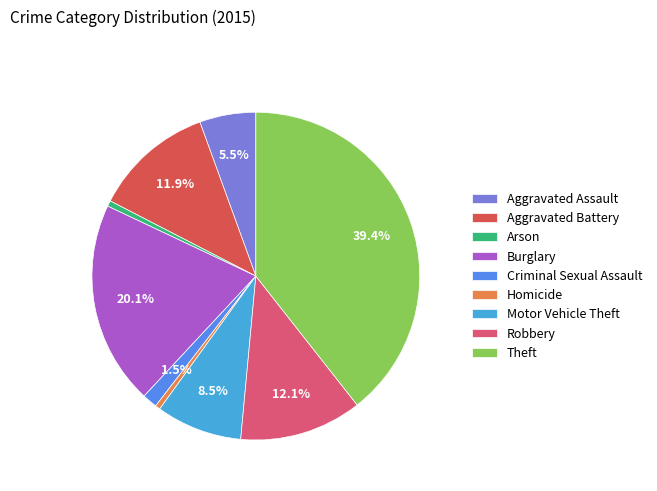

Which slice is the largest?

Theft